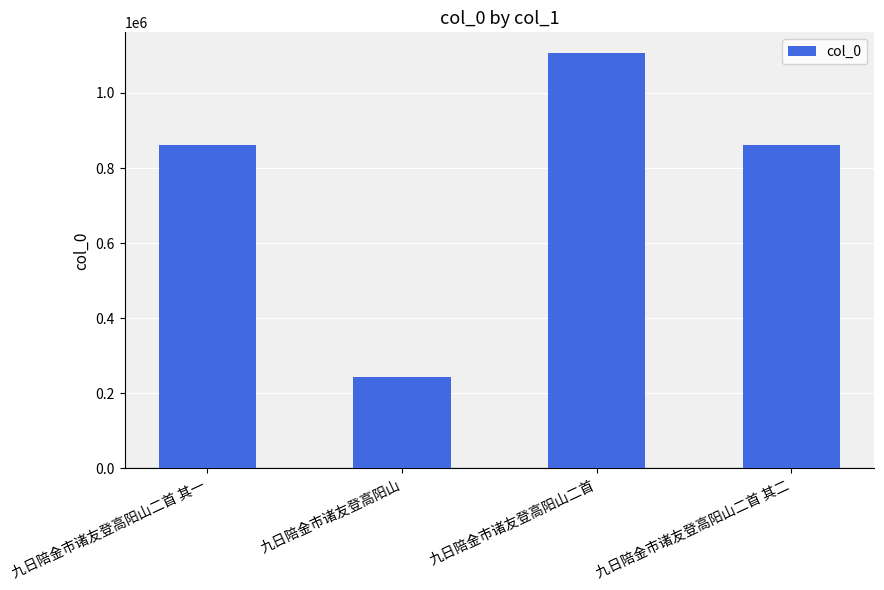

True or false: the data shows 860340 at 九日陪金市诸友登高阳山二首 其一.

True